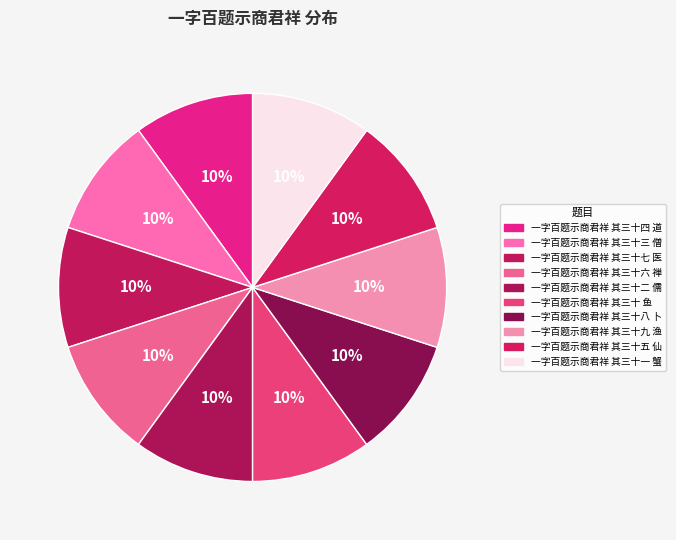

How many segments does this pie chart have?

10